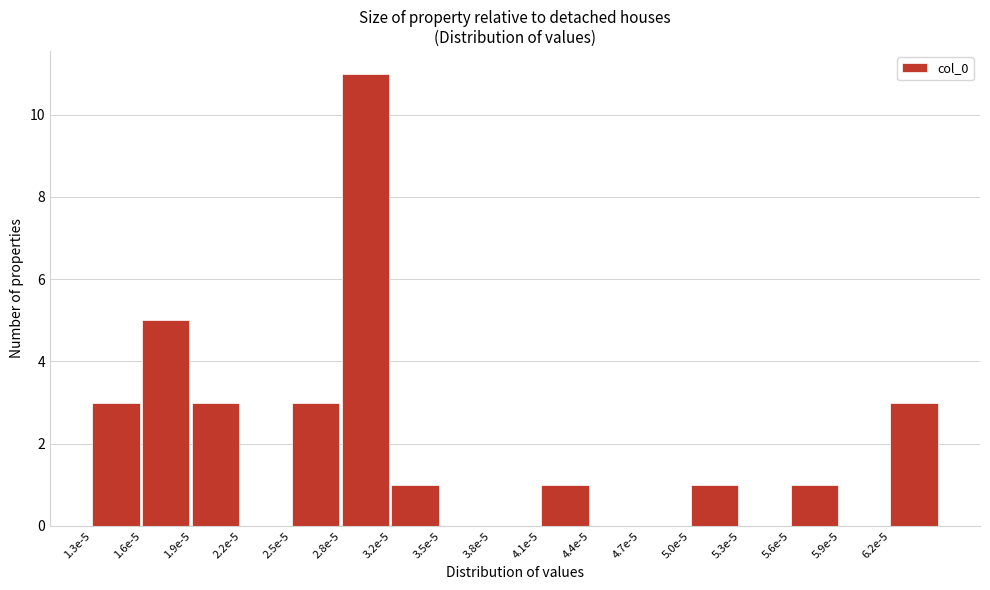

Reading left to right, list all the values displayed in this chart.

1.3e-5=3	1.6e-5=5	1.9e-5=3	2.2e-5=0	2.5e-5=3	2.8e-5=11	3.2e-5=1	3.5e-5=0	3.8e-5=0	4.1e-5=1	4.4e-5=0	4.7e-5=0	5.0e-5=1	5.3e-5=0	5.6e-5=1	5.9e-5=0	6.2e-5=3